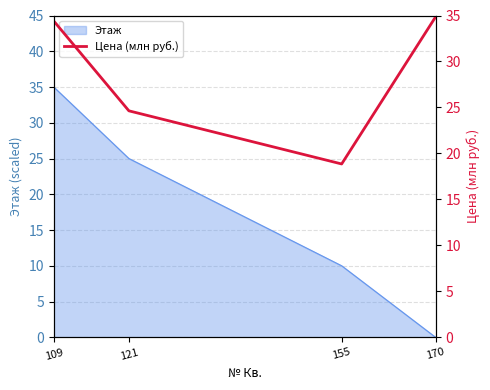

Where is Этаж nearest to the value 17?

155